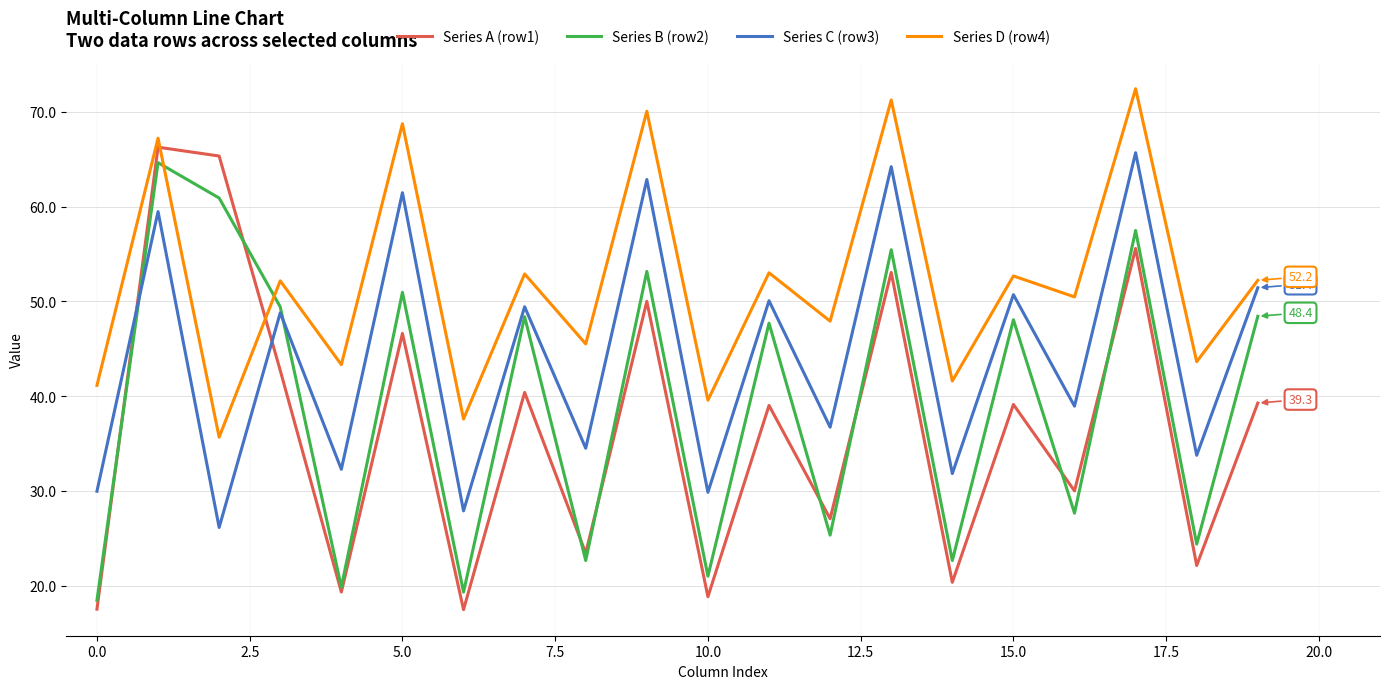

Which series has the largest range (max minus min)?

Series A (row1)